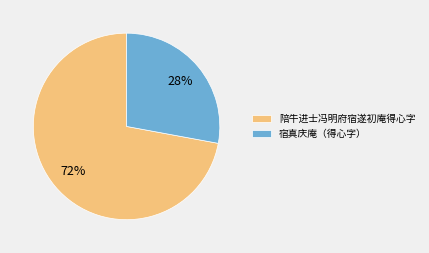

Do 宿真庆庵（得心字） and 陪牛进士冯明府宿遂初庵得心字 together represent more than half of the pie?

Yes